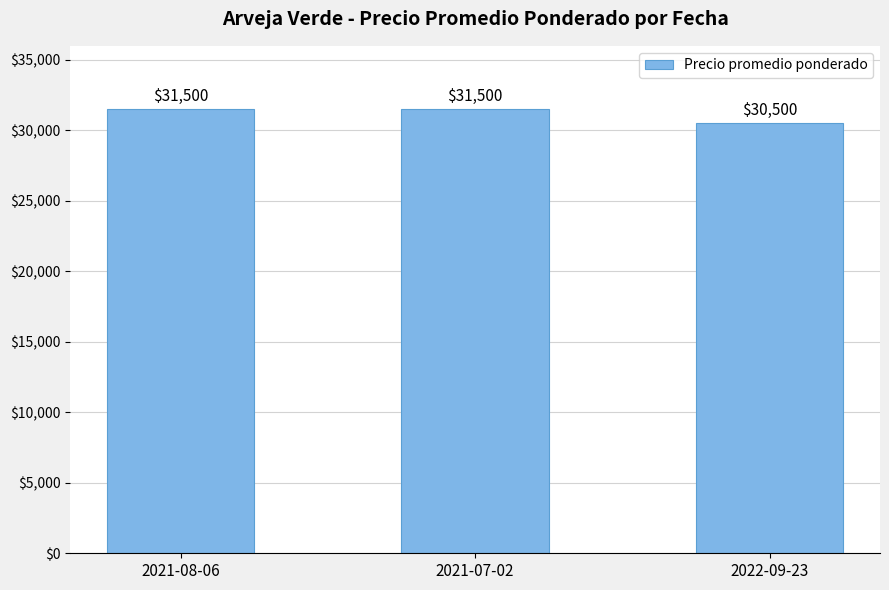

The value at 2021-07-02 is 20149. True or false?

False